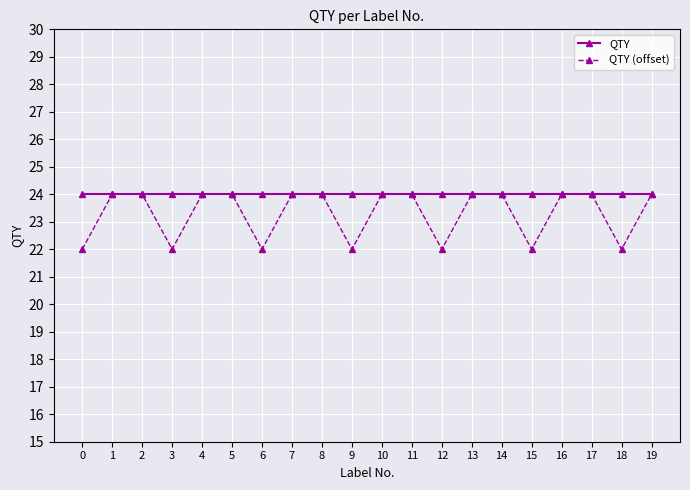

Rank the series by their average value, from highest to lowest.

QTY, QTY (offset)